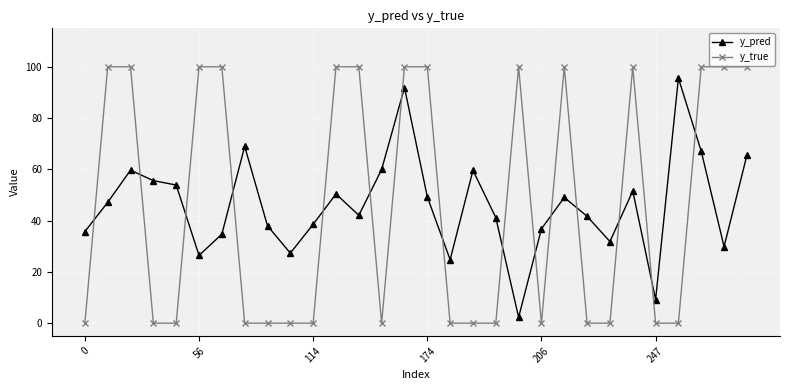

Does the chart have visible grid lines?

Yes